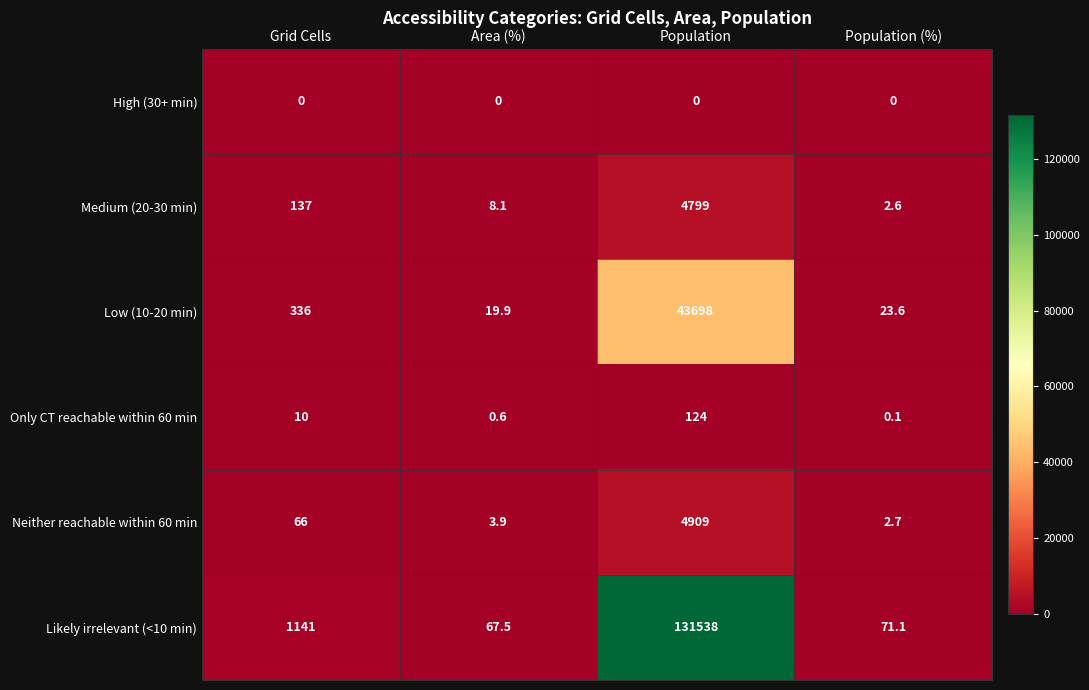

At how many categories does at least one series exceed 79318?

1